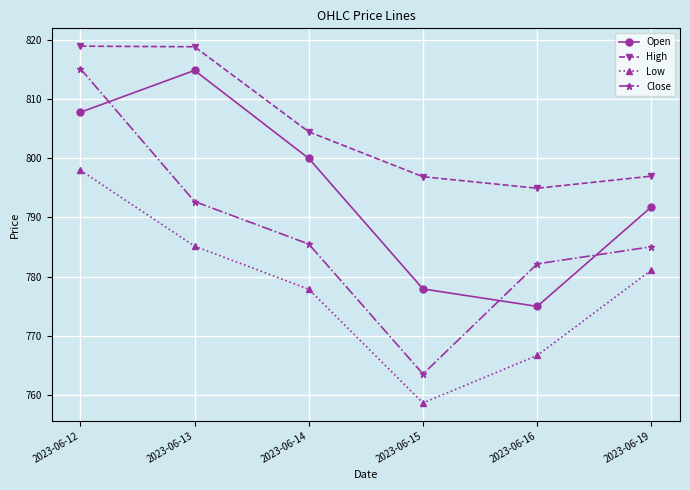

Which series changed the most between 2023-06-15 and 2023-06-19?

Low